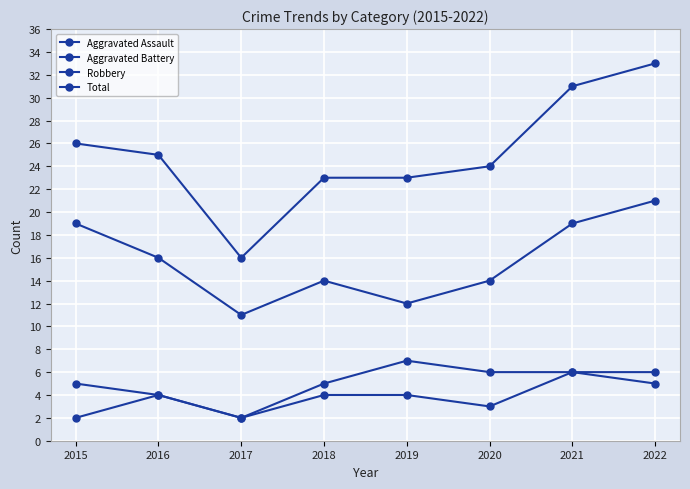

Reading right to left, list all the values displayed in this chart.

Aggravated Assault: 5	6	3	4	4	2	4	2
Aggravated Battery: 6	6	6	7	5	2	4	5
Robbery: 21	19	14	12	14	11	16	19
Total: 33	31	24	23	23	16	25	26